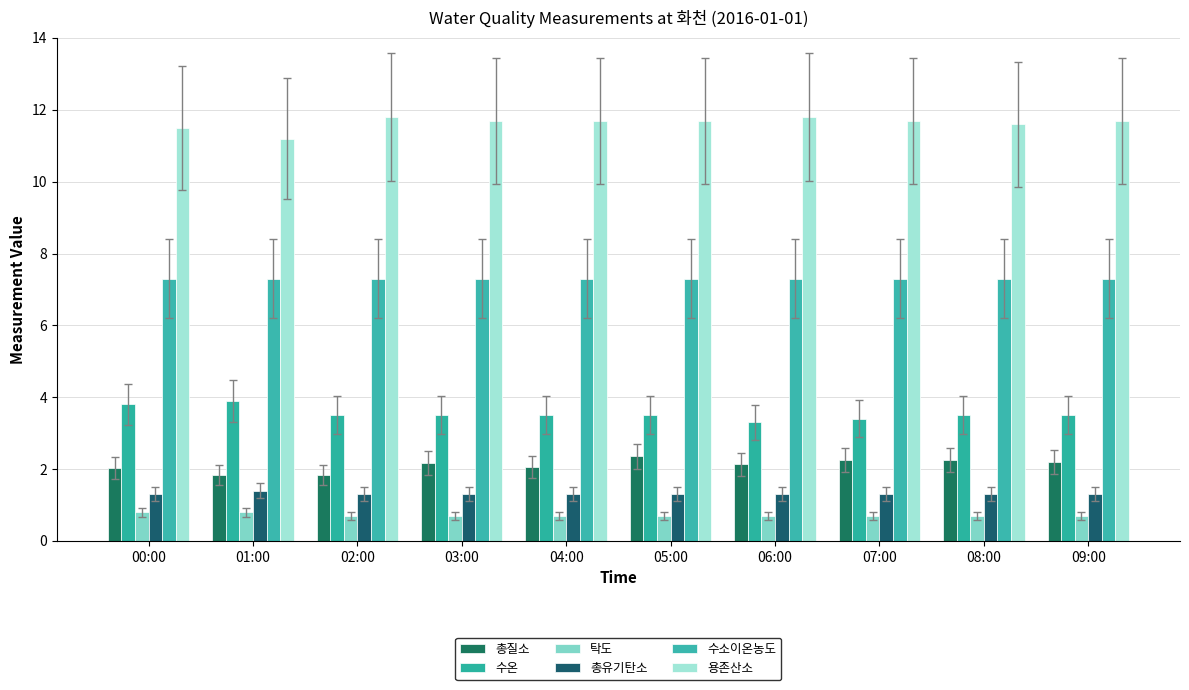

Which series has the widest spread of values?

용존산소